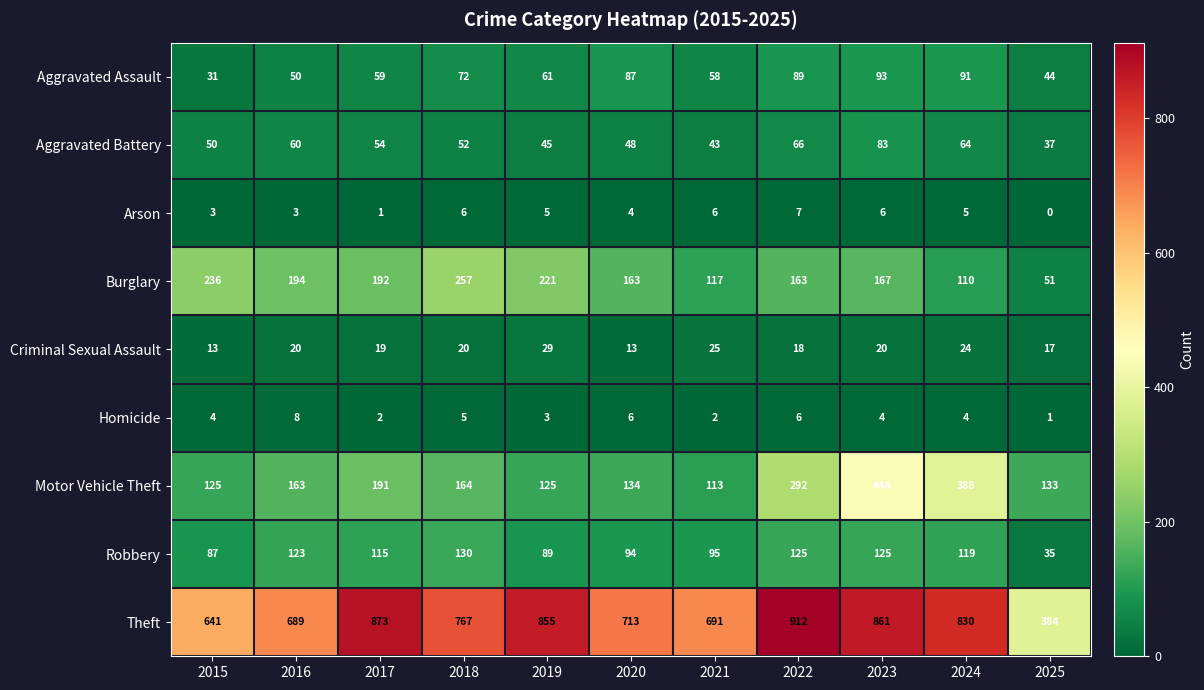

Is it true that Burglary equals 51 at 2025?

True